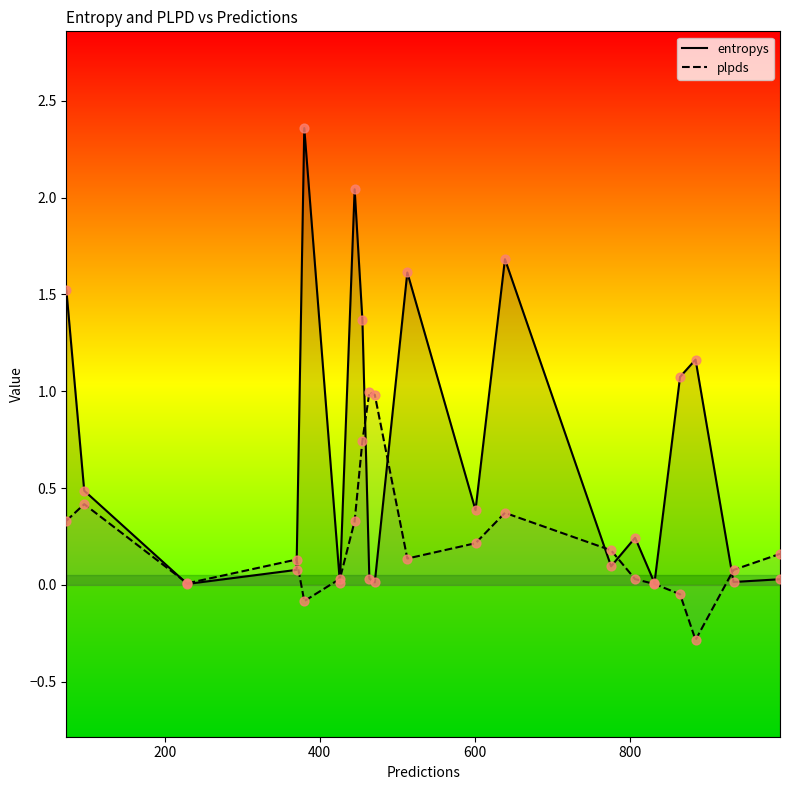

Which series has the largest total across all categories?

entropys